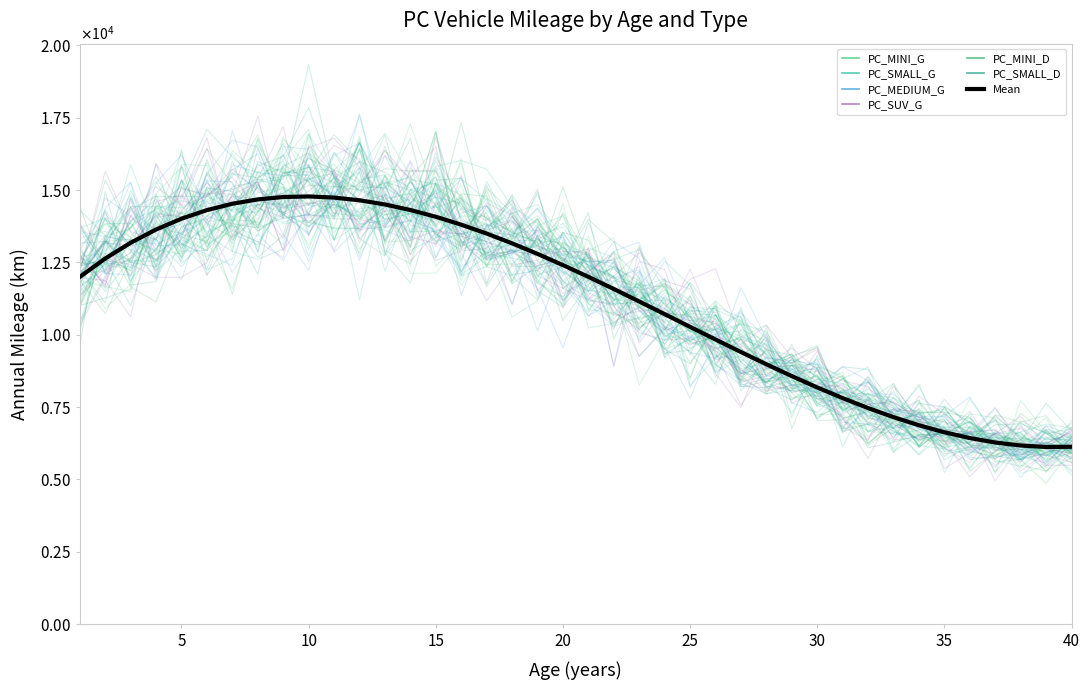

Between 3 and 7, which series saw the biggest shift?

PC_MINI_G